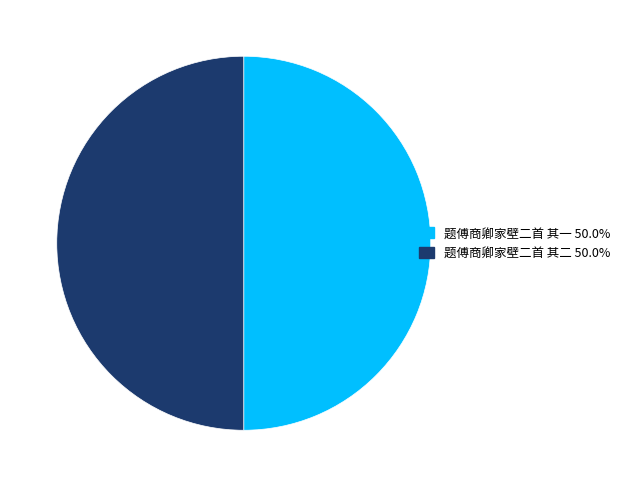

True or false: 题傅商卿家壁二首 其二 accounts for 61% of the total.

False